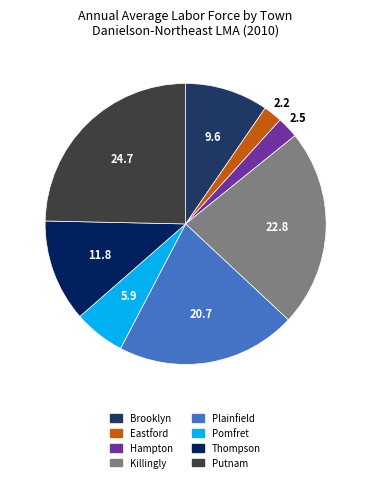

How many segments does this pie chart have?

8